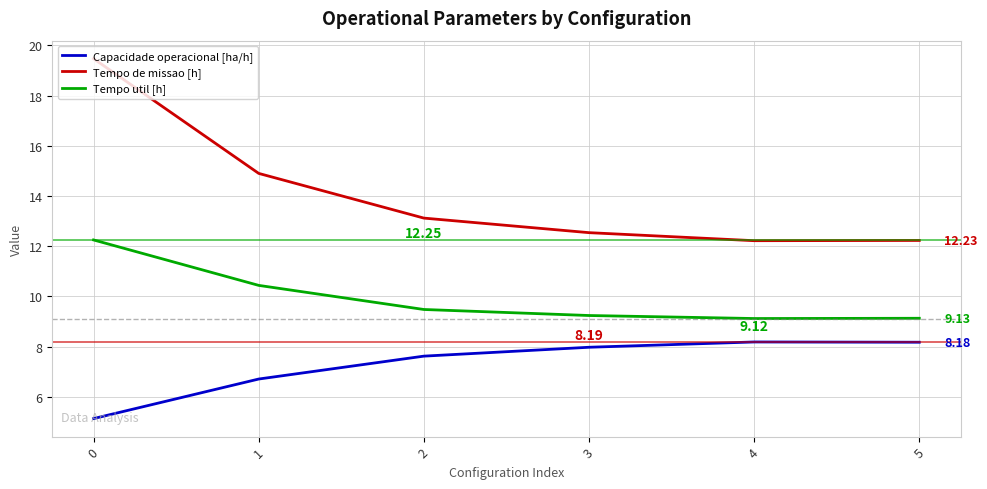

True or false: Tempo util [h] and Capacidade operacional [ha/h] intersect in this chart.

False